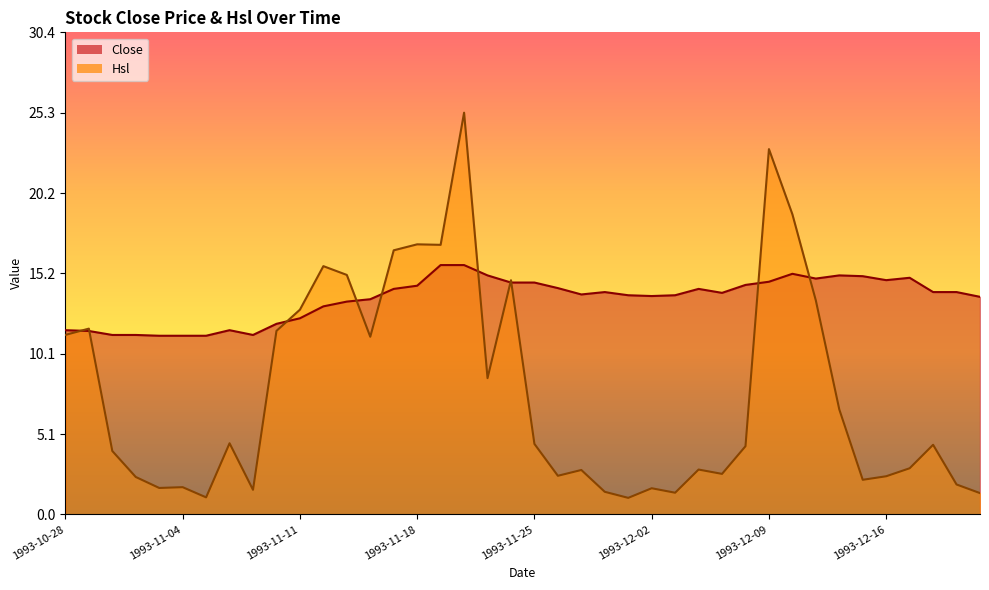

The value of Hsl at 1993-11-03 is 0.8. True or false?

False